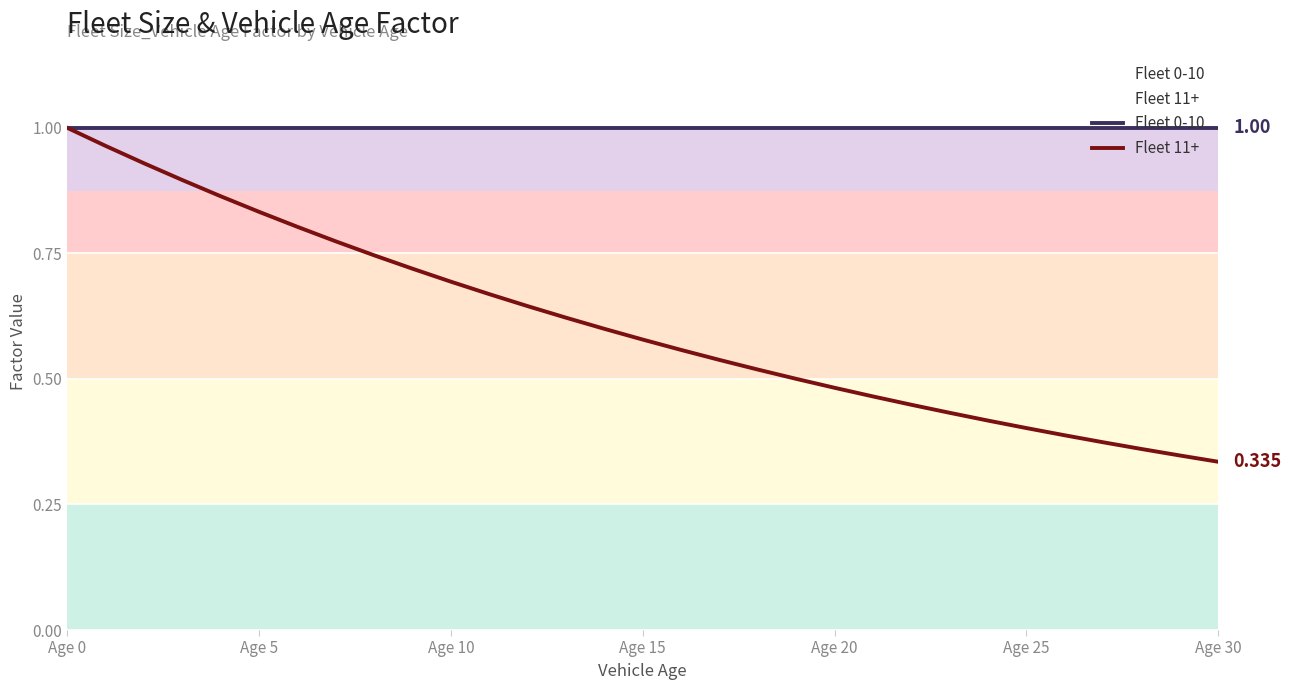

True or false: Fleet 0-10 and Fleet 11+ intersect in this chart.

False